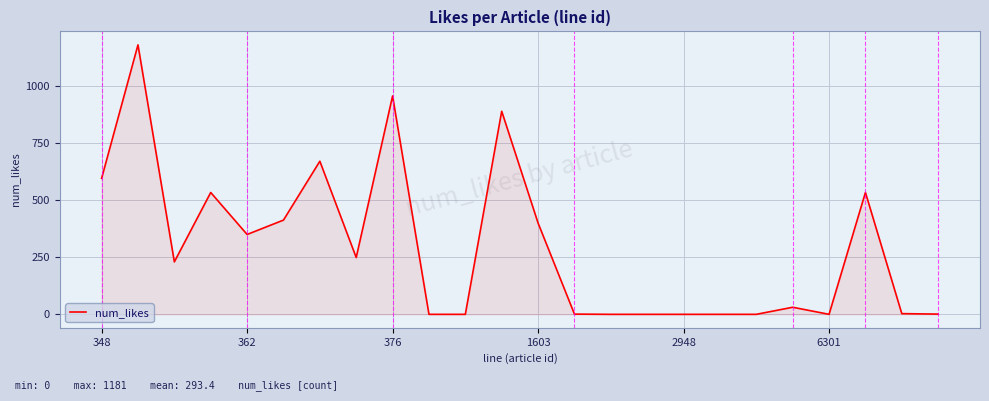

What is the difference between the maximum and minimum values?

1181